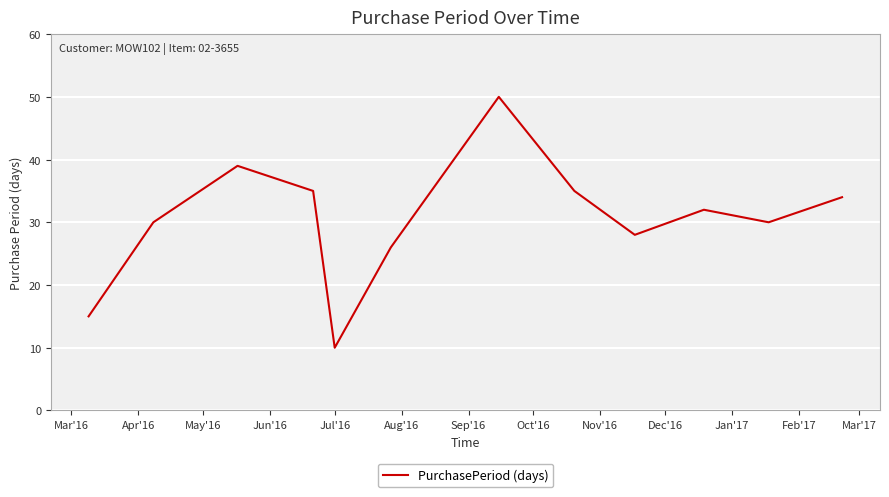

What is the difference between the maximum and minimum values?

40